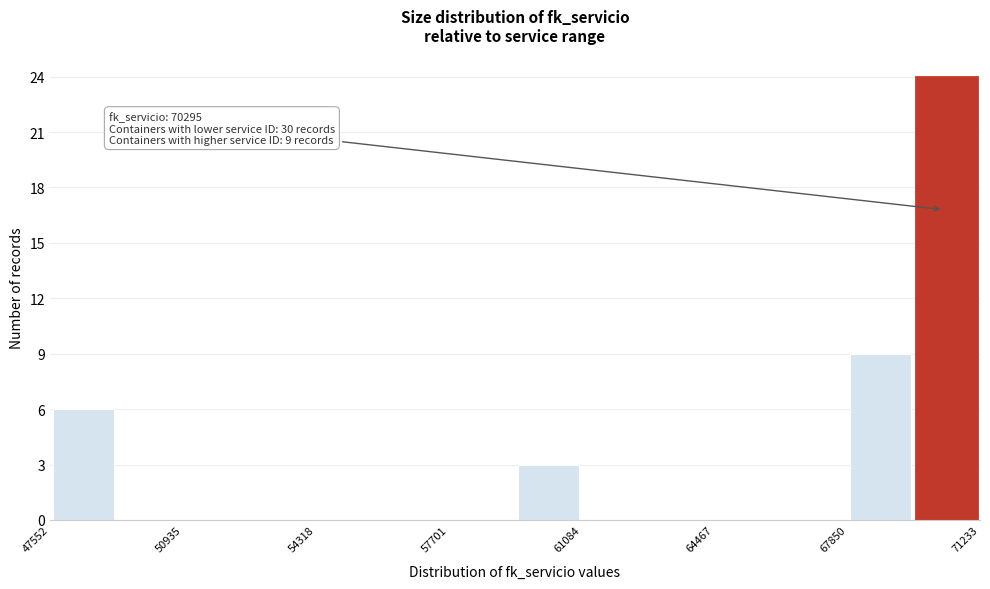

Read against the x-axis, roughly where is the centre of the tallest bar?

70500